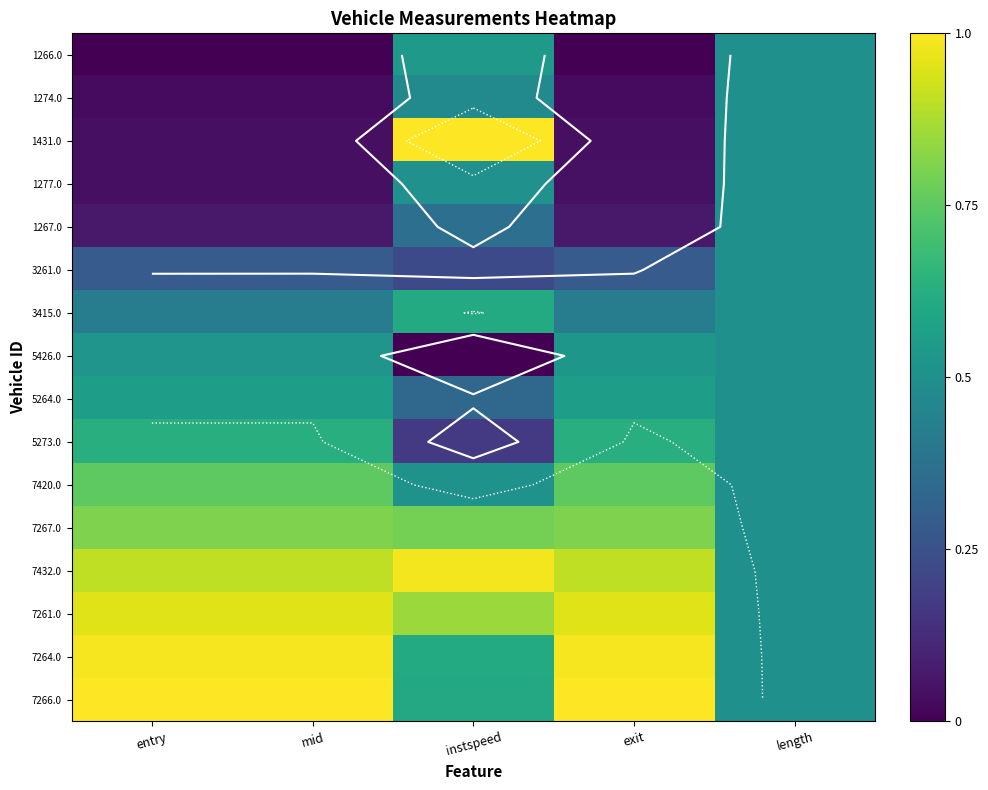

At exit, list the series in order from smallest to largest.

1266.0, 1274.0, 1431.0, 1277.0, 1267.0, 3261.0, 3415.0, 5426.0, 5264.0, 5273.0, 7420.0, 7267.0, 7432.0, 7261.0, 7264.0, 7266.0